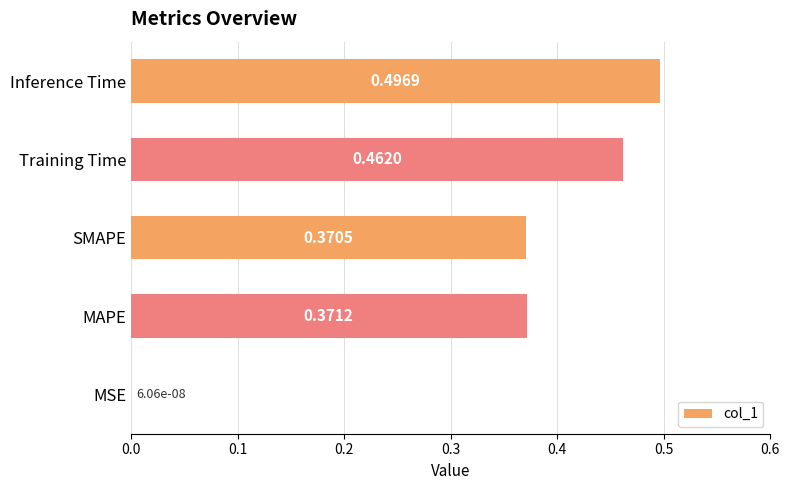

Are the bars grouped side by side (vs. stacked)?

No